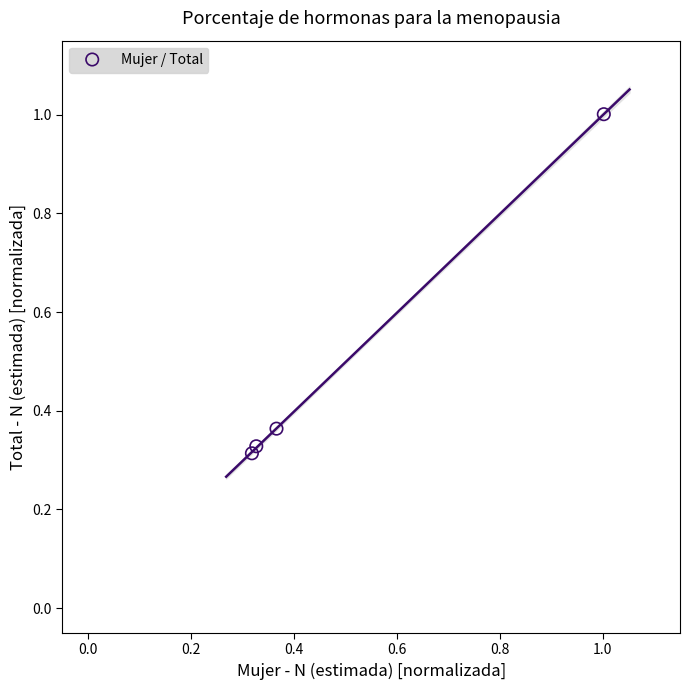

What is the range of X values (max minus min)?

0.7